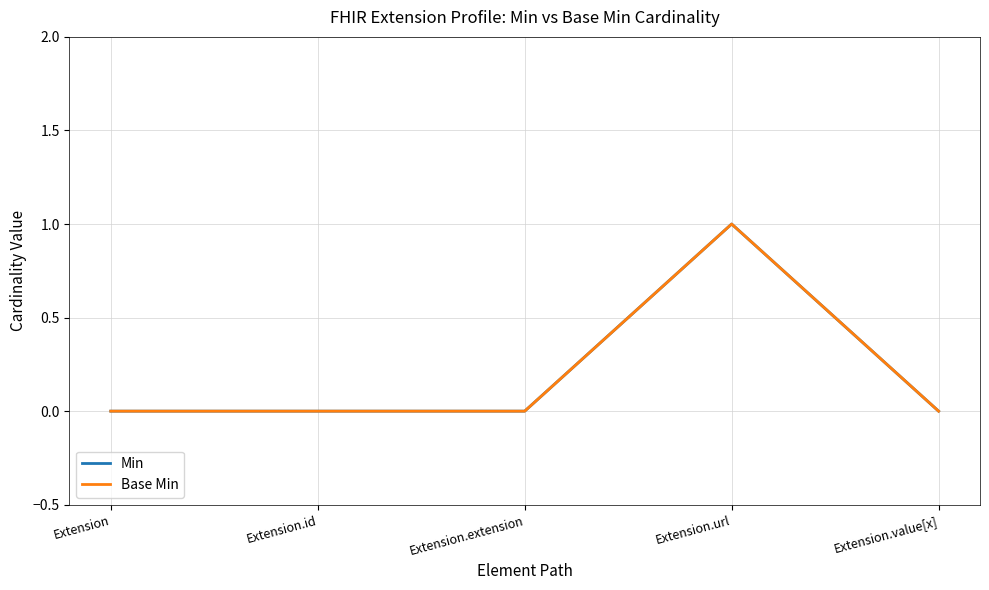

Does the chart display data point markers on the line(s)?

No